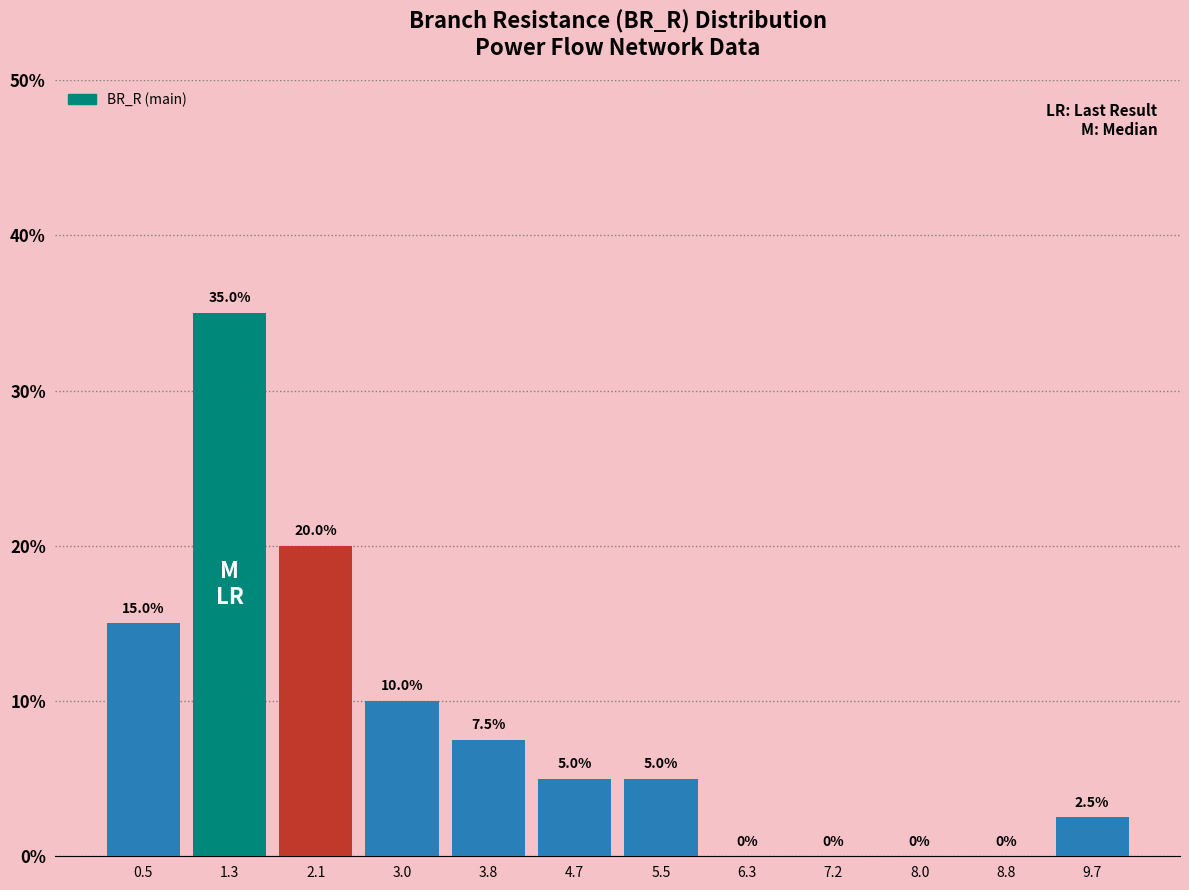

Reading left to right, list every bar in this chart as the range it spans on the x-axis followed by its height. The bar edges are not printed on the chart, so give them approximately, as read against the axis.

0.1 to 0.9: 15.0
0.9 to 1.7: 35.0
1.7 to 2.6: 20.0
2.6 to 3.4: 10.0
3.4 to 4.2: 7.5
4.2 to 5.1: 5.0
5.1 to 5.9: 5.0
5.9 to 6.7: 0.0
6.7 to 7.6: 0.0
7.6 to 8.4: 0.0
8.4 to 9.3: 0.0
9.3 to 10.1: 2.5